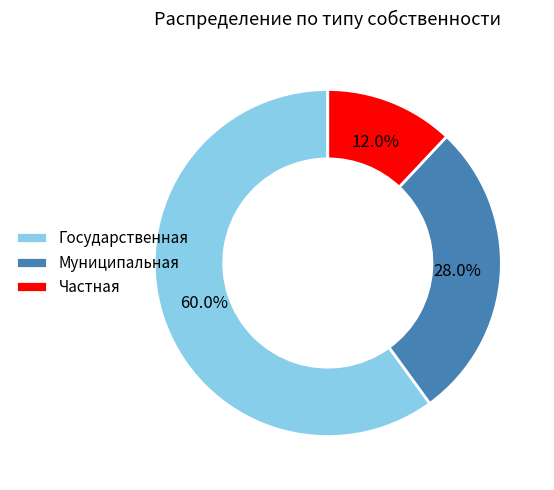

Do Муниципальная and Государственная together represent more than half of the pie?

Yes